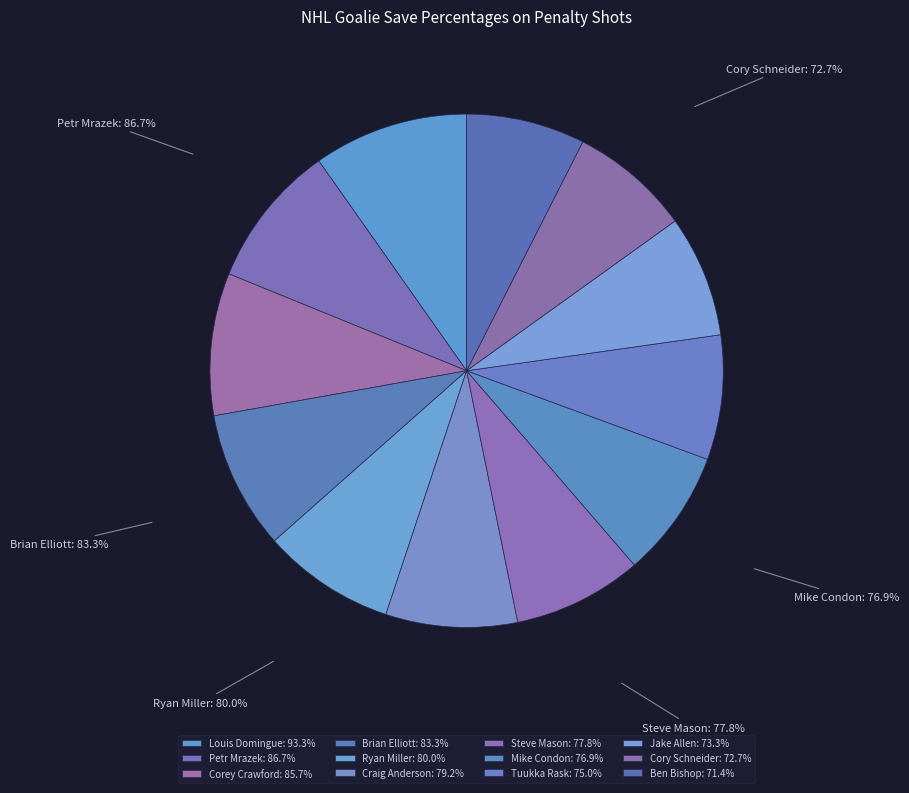

What is the change in value from Cory Schneider to Ben Bishop?

-1.3